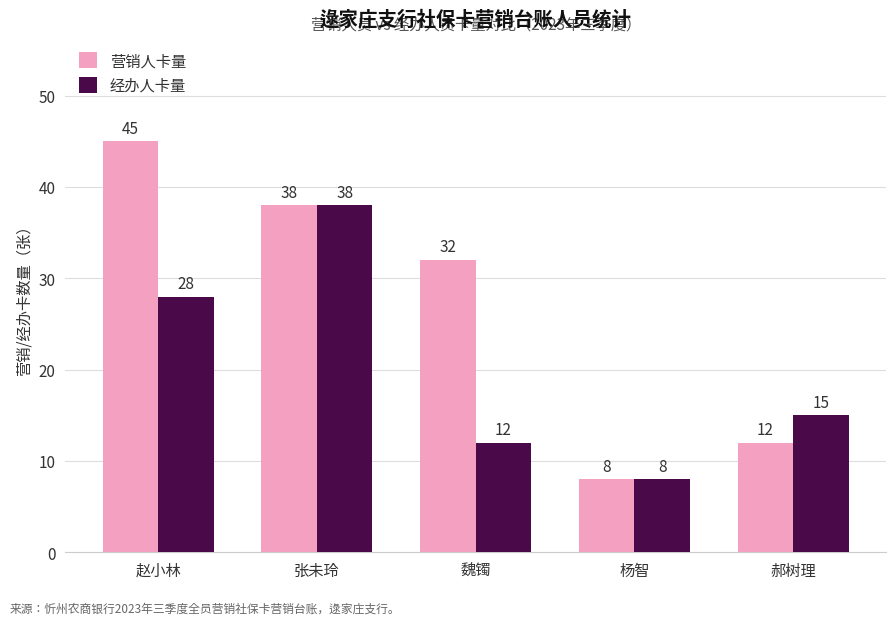

Reading left to right, list all the values displayed in this chart.

营销人卡量: 45	38	32	8	12
经办人卡量: 28	38	12	8	15